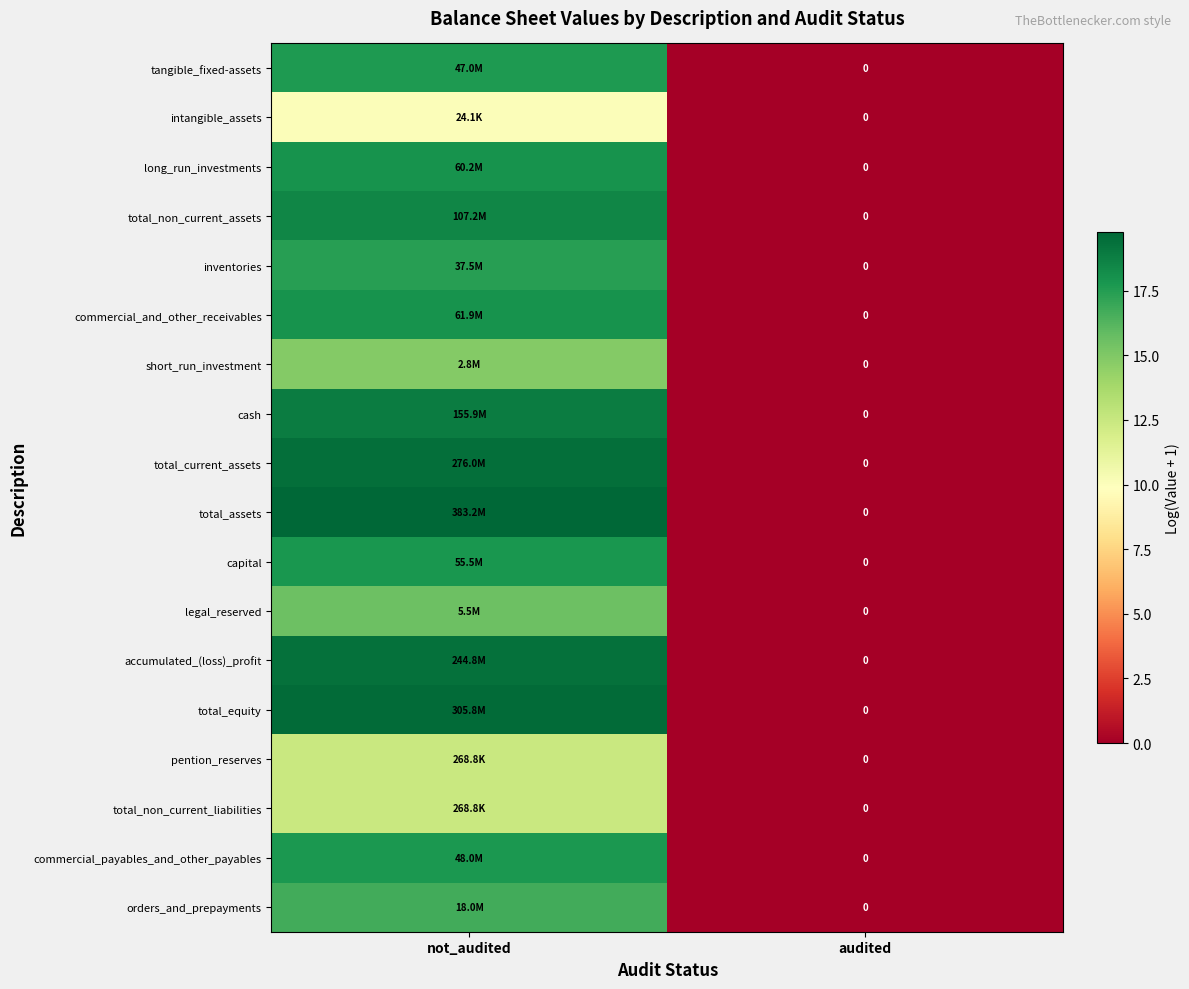

What is the maximum value for accumulated_(loss)_profit?

19.3